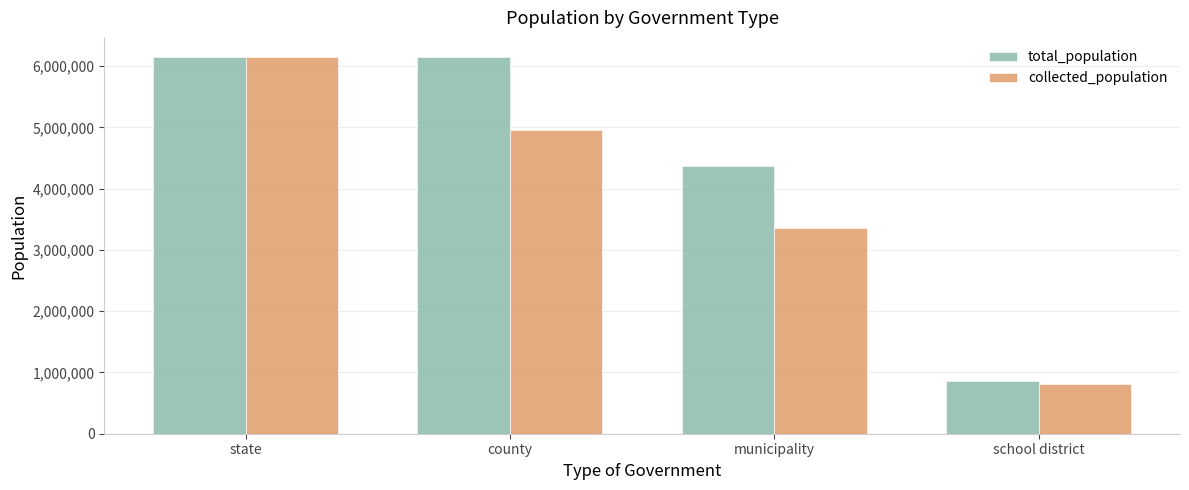

At school district, list the series in order from smallest to largest.

collected_population, total_population